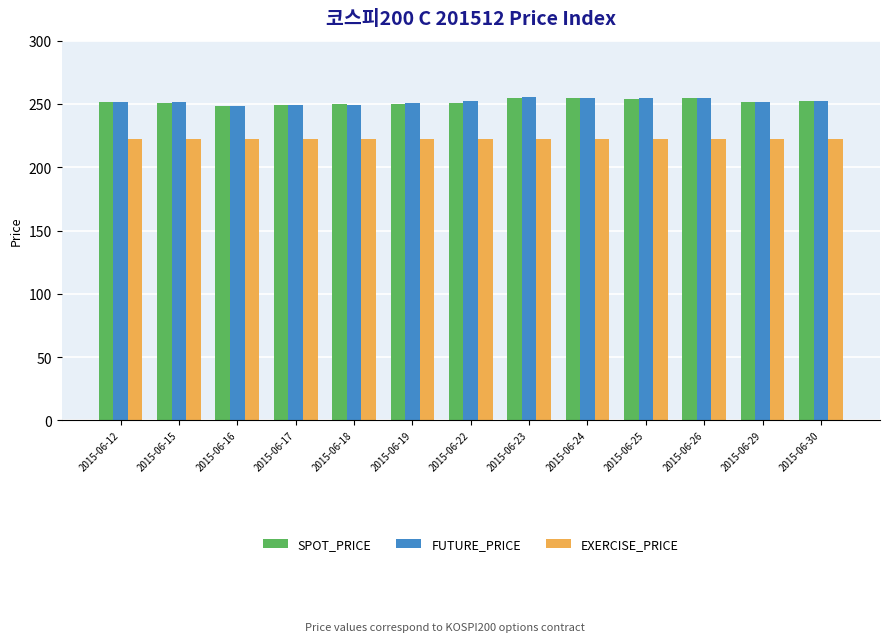

What is the difference between the highest and lowest values at 2015-06-29?

29.2